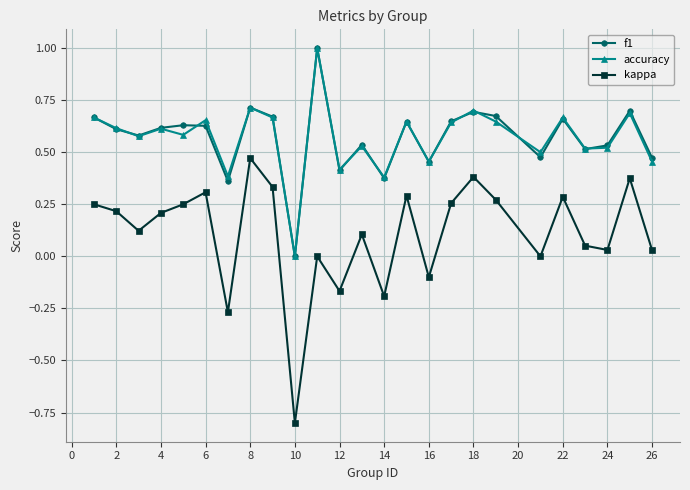

True or false: f1 and kappa intersect in this chart.

False